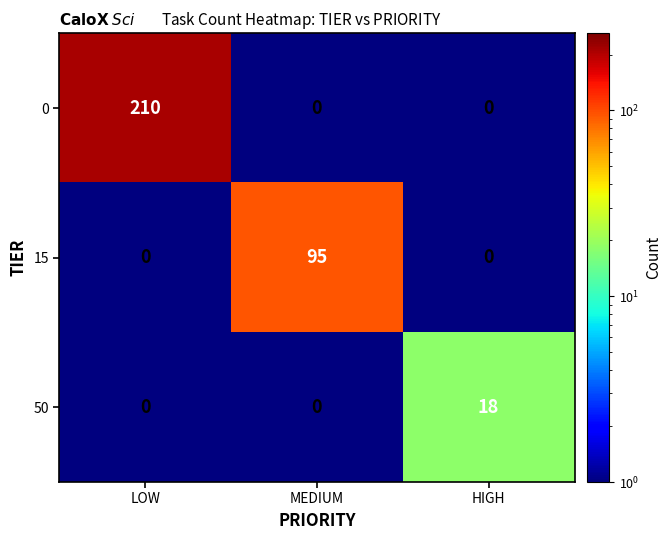

Which series has the largest total across all categories?

0